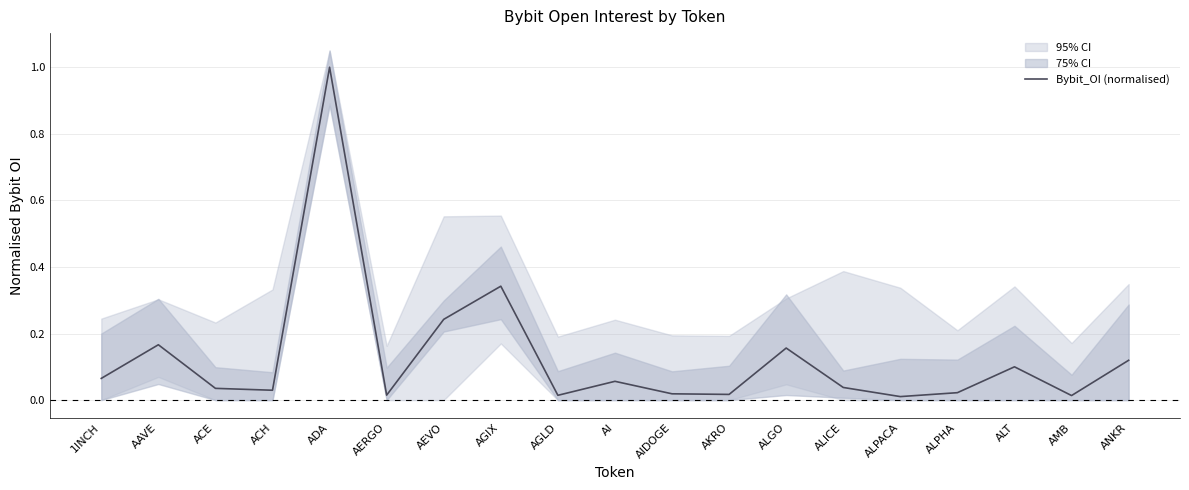

What is the difference between the maximum and minimum values?

1.0